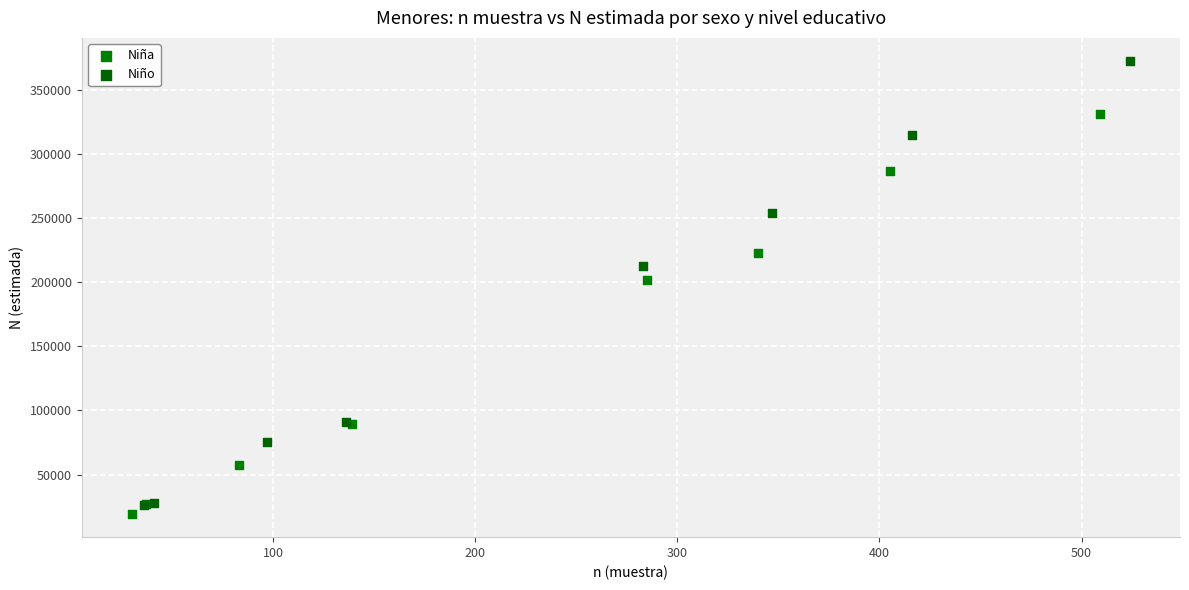

Which series has the largest Y range (max minus min)?

Niño